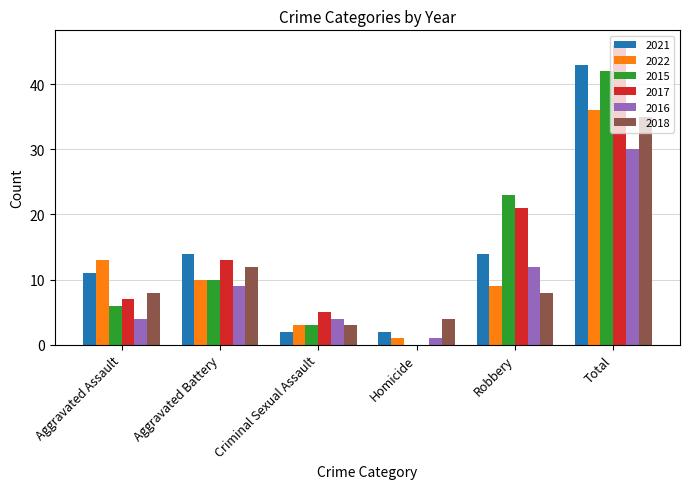

How many series are shown in this chart?

6